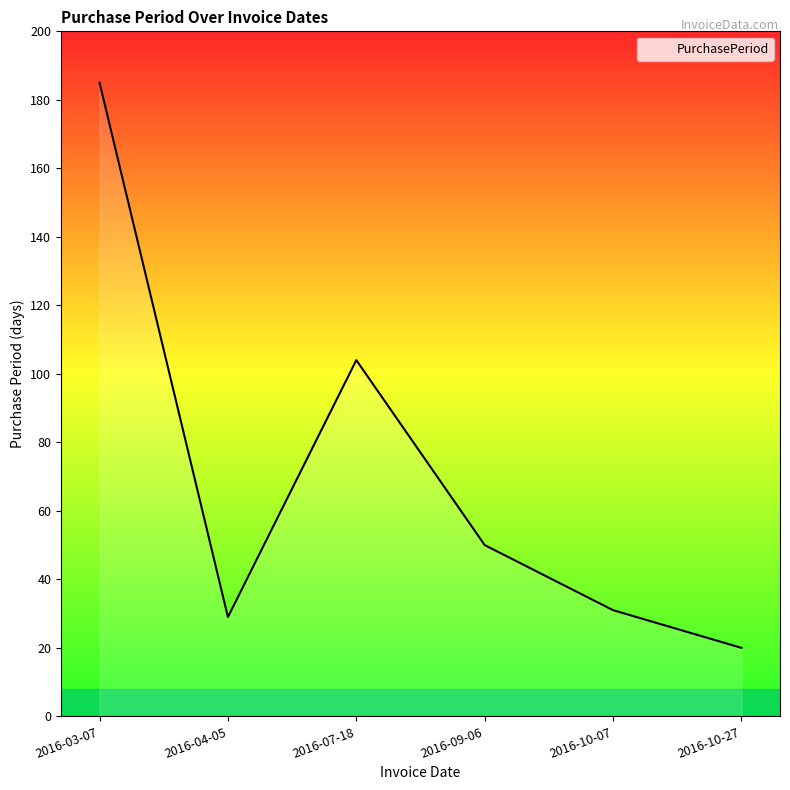

Which has a higher value, 2016-10-27 or 2016-03-07?

2016-03-07